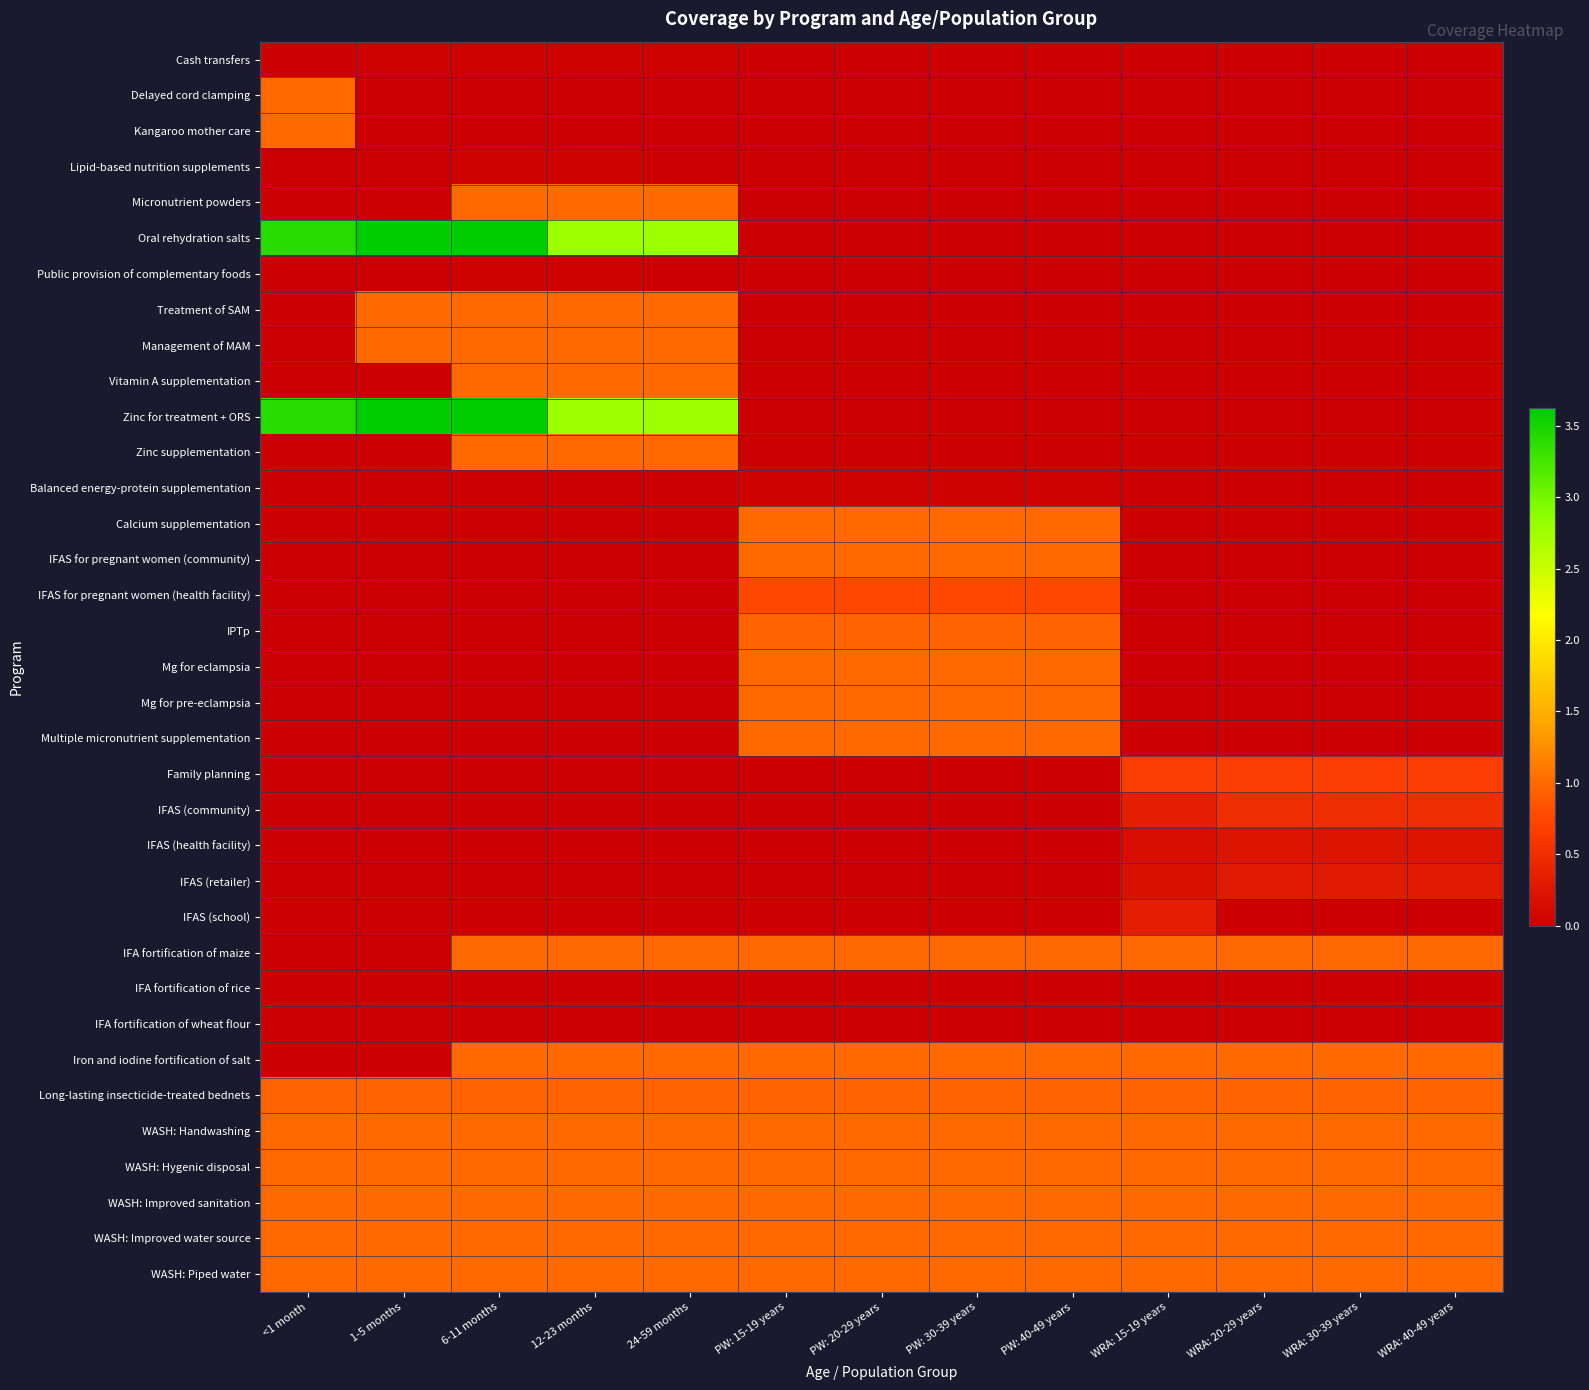

At which category is the sum across all series the highest?

6-11 months